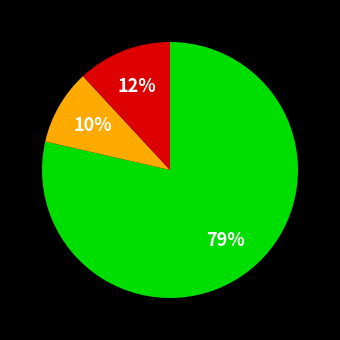

Is there a majority slice in this chart?

Yes